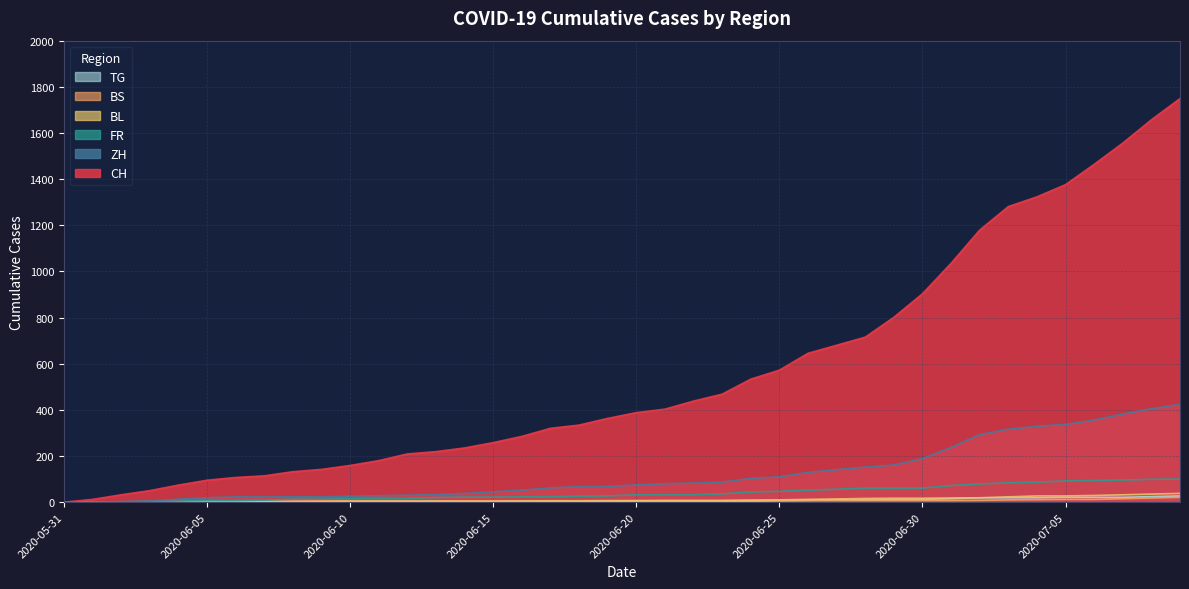

What is the total value across all series at 2020-07-05?

1865